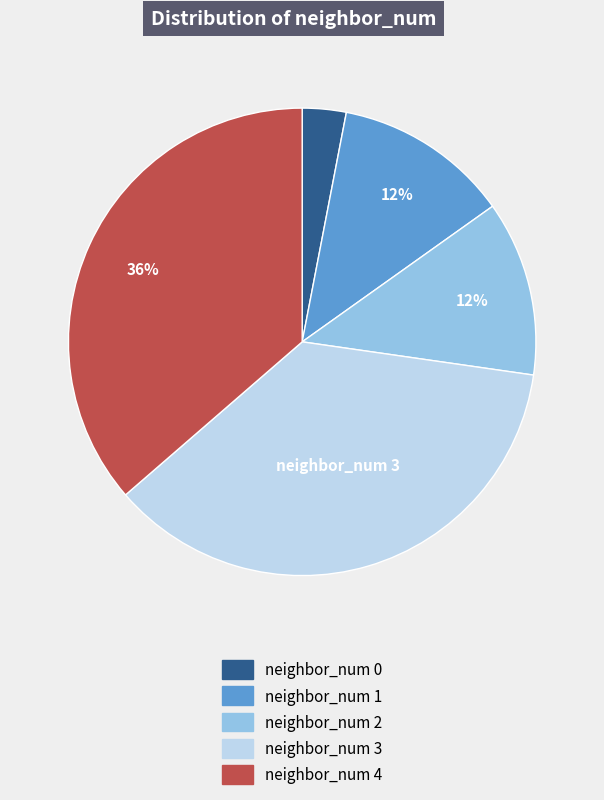

To the nearest percent, what is the difference between the largest and smallest slice percentages?

33%